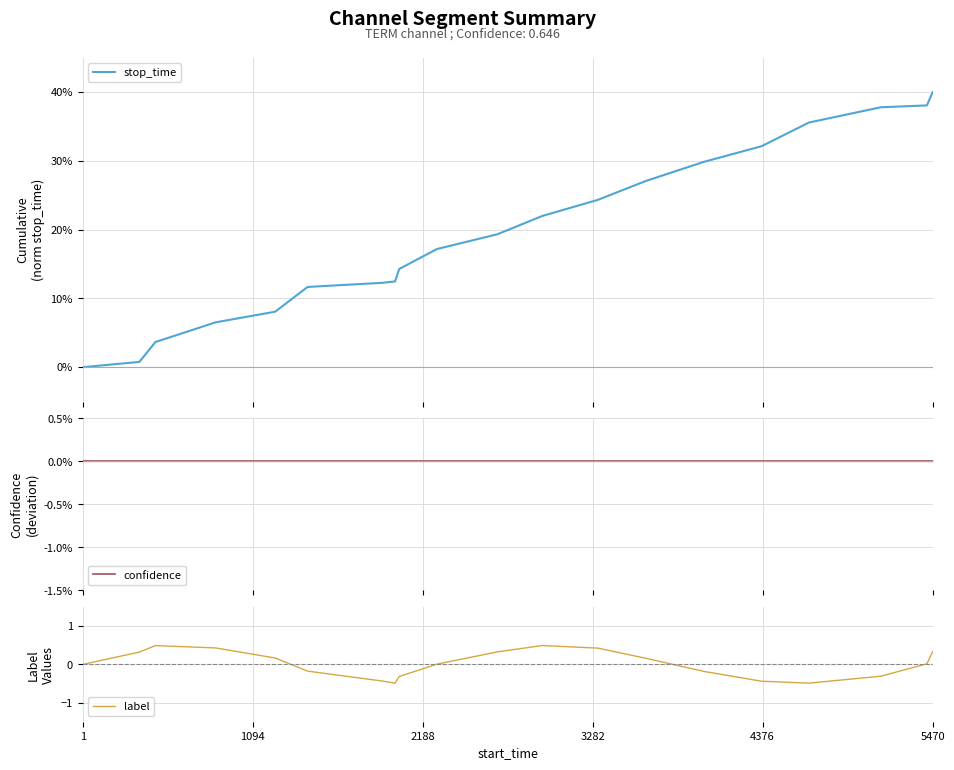

Reading left to right, transcribe all the data shown in this chart.

stop_time: 0.0	0.8	3.7	6.5	8.1	11.7	12.3	12.5	14.3	17.2	19.3	22.0	24.3	27.1	29.9	32.1	35.6	37.8	38.1	40.0
confidence: -0.0	-0.0	-0.0	-0.0	-0.0	-0.0	-0.0	-0.0	-0.0	-0.0	-0.0	-0.0	-0.0	-0.0	-0.0	-0.0	-0.0	-0.0	-0.0	-0.0
label: 0.0	0.3	0.5	0.4	0.2	-0.2	-0.4	-0.5	-0.3	0.0	0.3	0.5	0.4	0.2	-0.2	-0.4	-0.5	-0.3	0.0	0.3